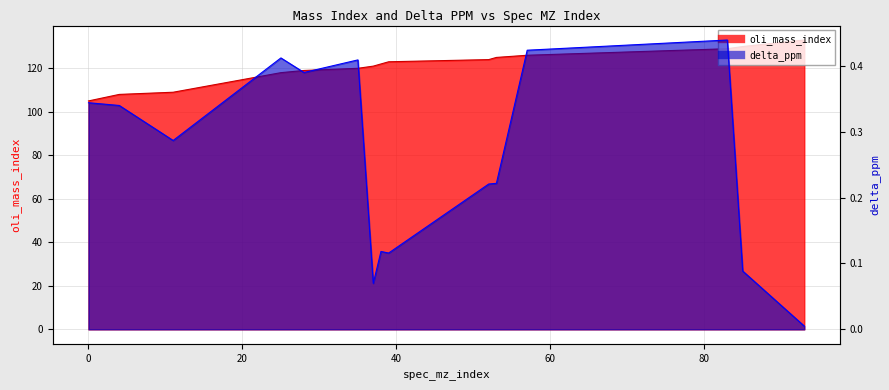

Is it true that delta_ppm equals 0.1 at 85?

False